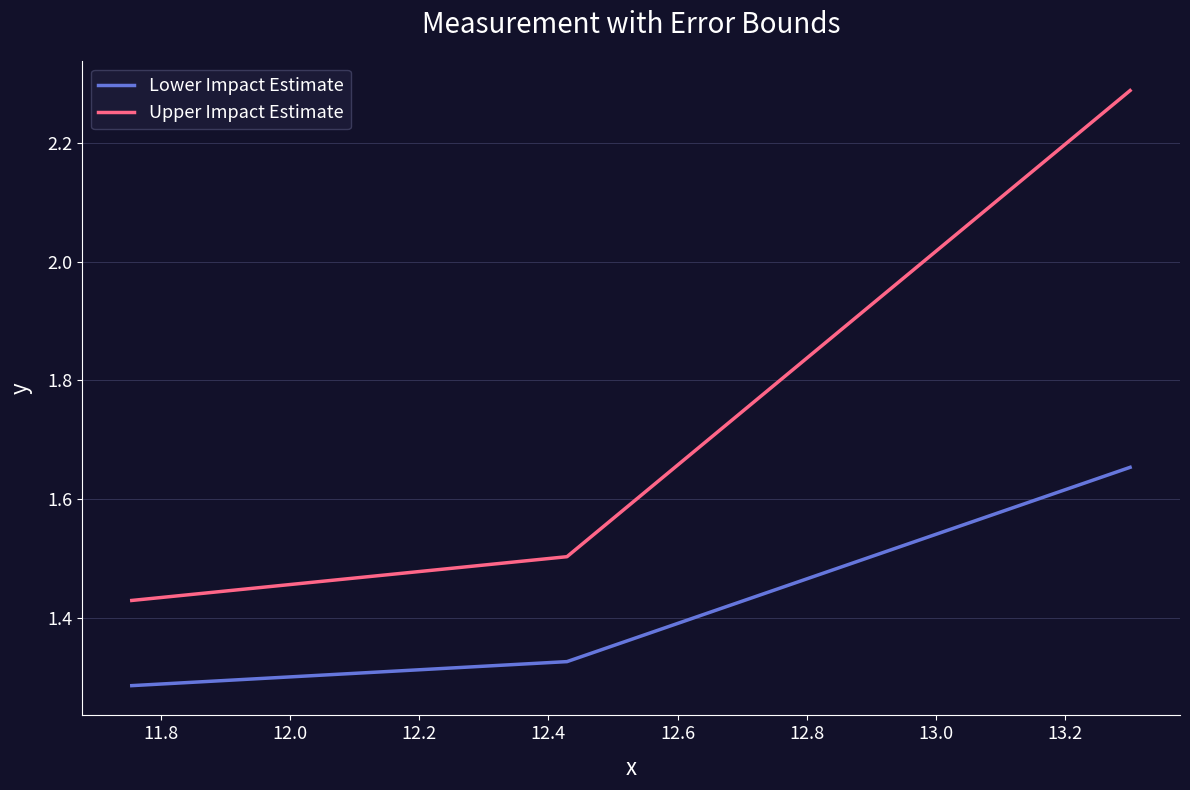

List the series in order of their overall mean, lowest first.

Lower Impact Estimate, Upper Impact Estimate